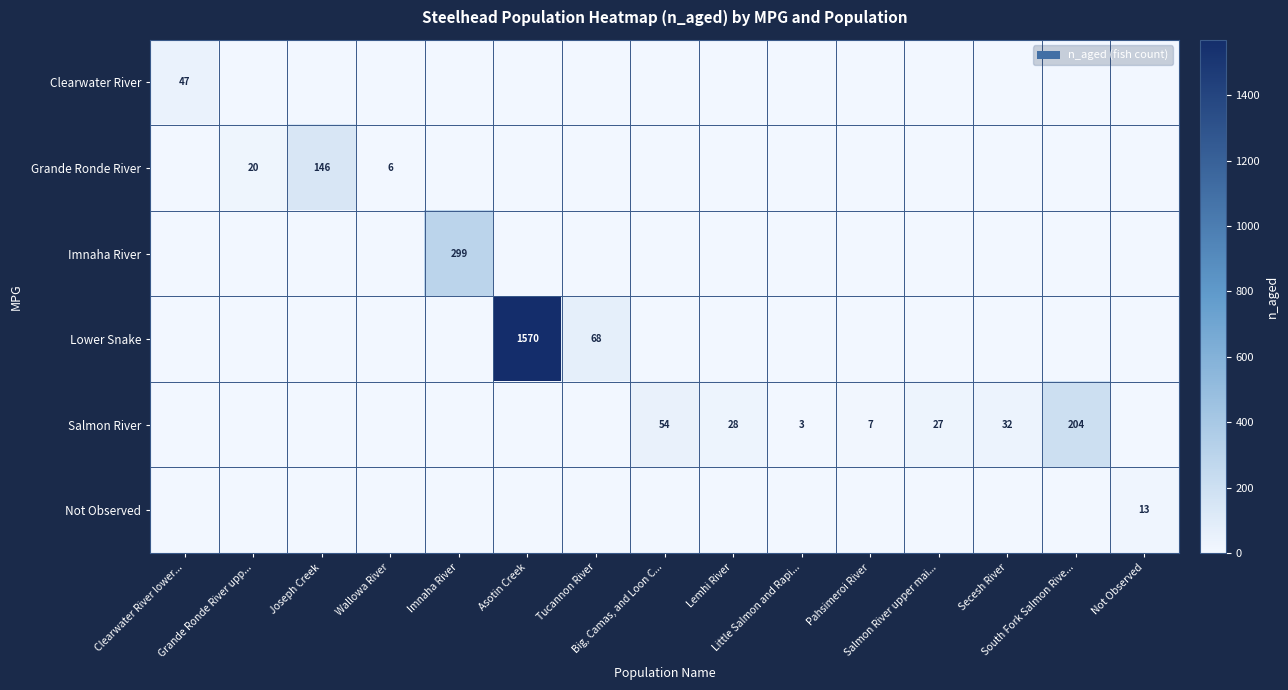

How many values in the Lower Snake series exceed 0?

2